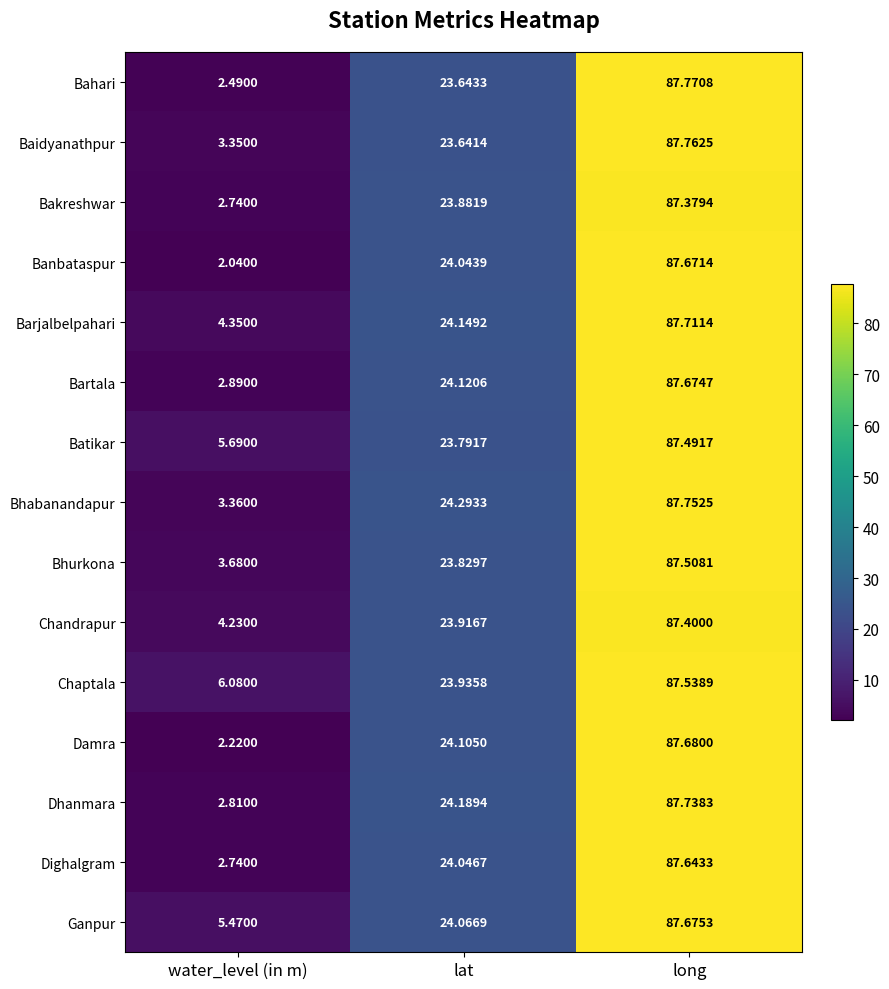

Between water_level (in m) and lat, which series saw the biggest shift?

Banbataspur